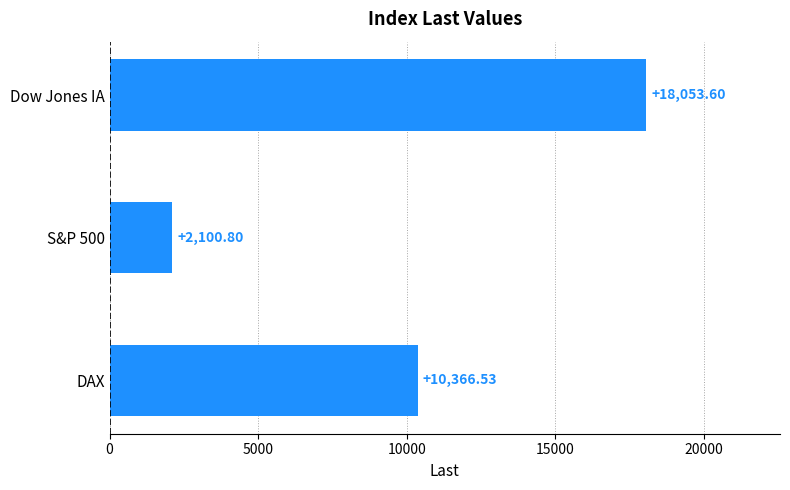

Are the bars horizontal?

Yes